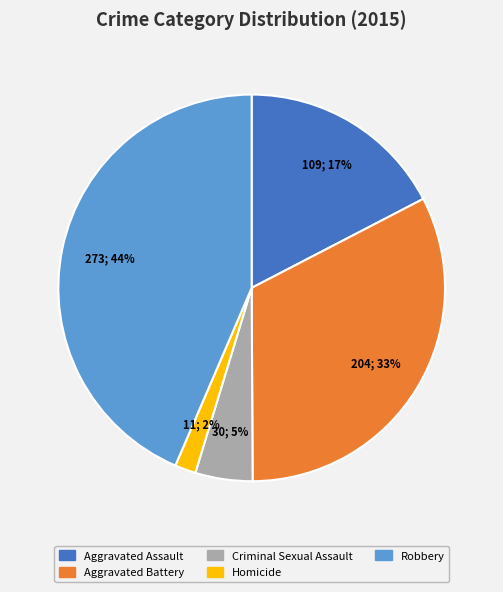

Count the number of slices in the pie.

5